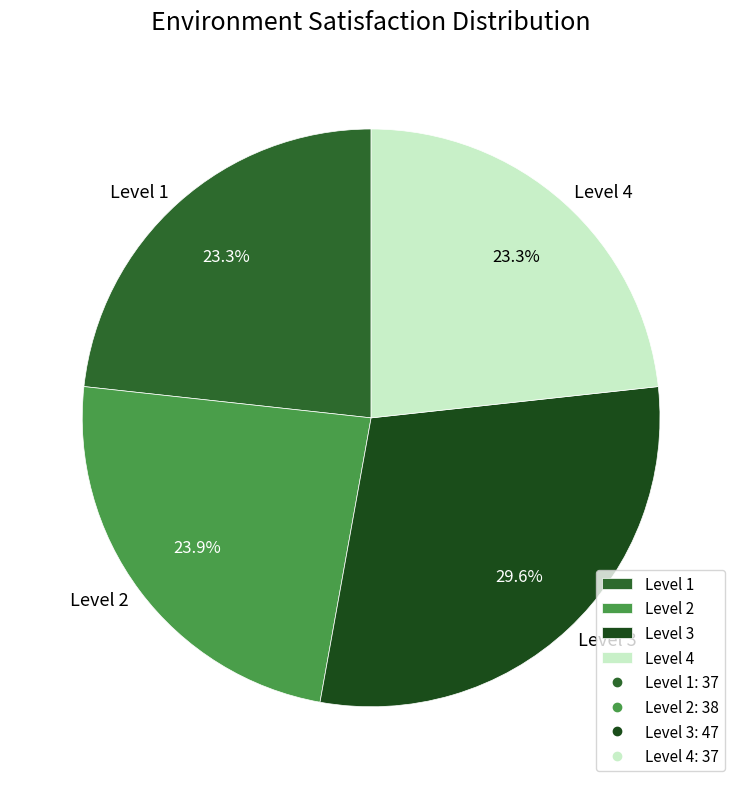

Which has a higher value, Level 4 or Level 3?

Level 3